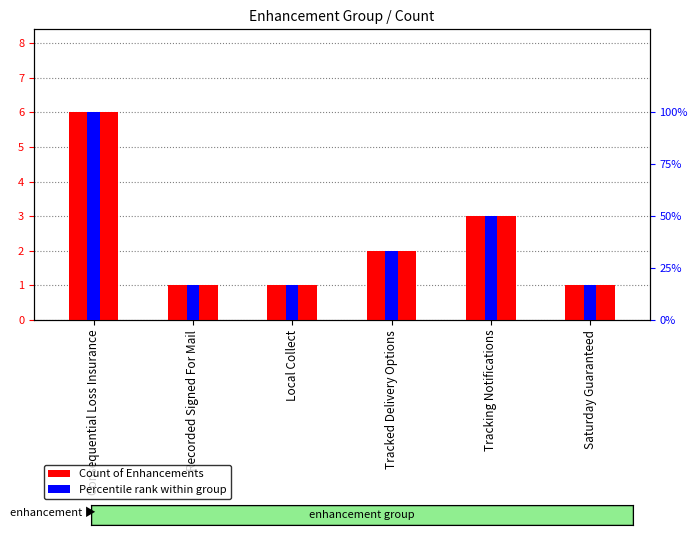

Reading right to left, extract all data points from this chart.

Count of Enhancements: Saturday Guaranteed=1.0	Tracking Notifications=3.0	Tracked Delivery Options=2.0	Local Collect=1.0	Recorded Signed For Mail=1.0	Consequential Loss Insurance=6.0
Percentile rank within group: Saturday Guaranteed=16.7	Tracking Notifications=50.0	Tracked Delivery Options=33.3	Local Collect=16.7	Recorded Signed For Mail=16.7	Consequential Loss Insurance=100.0